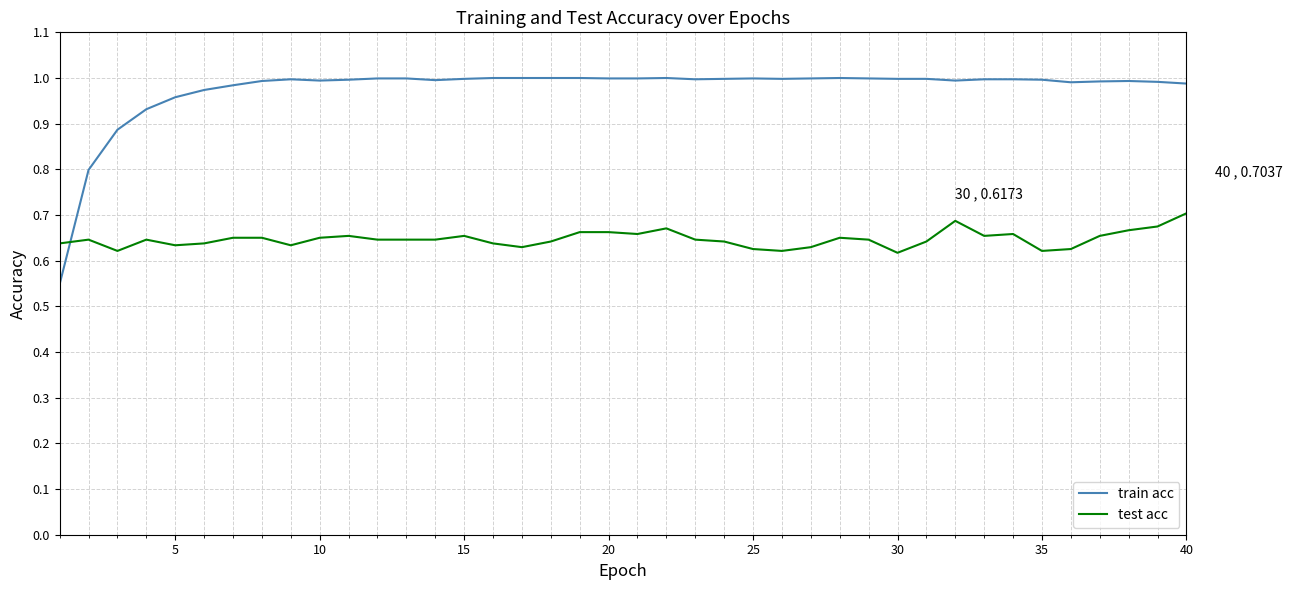

True or false: test acc and train acc intersect in this chart.

True